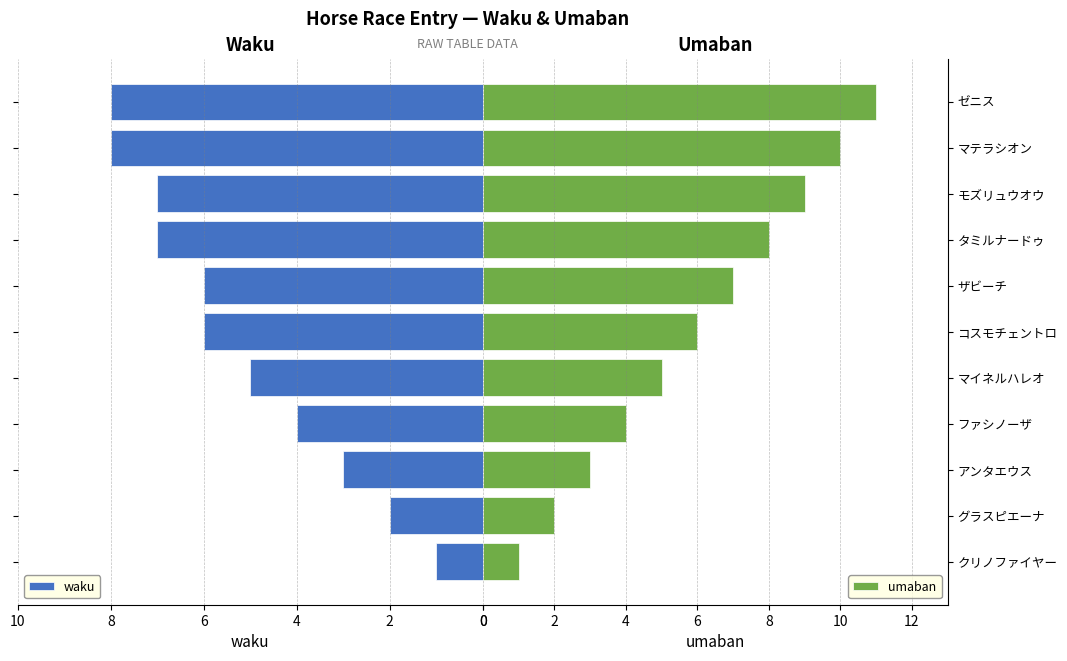

Which category has the highest value in the umaban series?

ゼニス